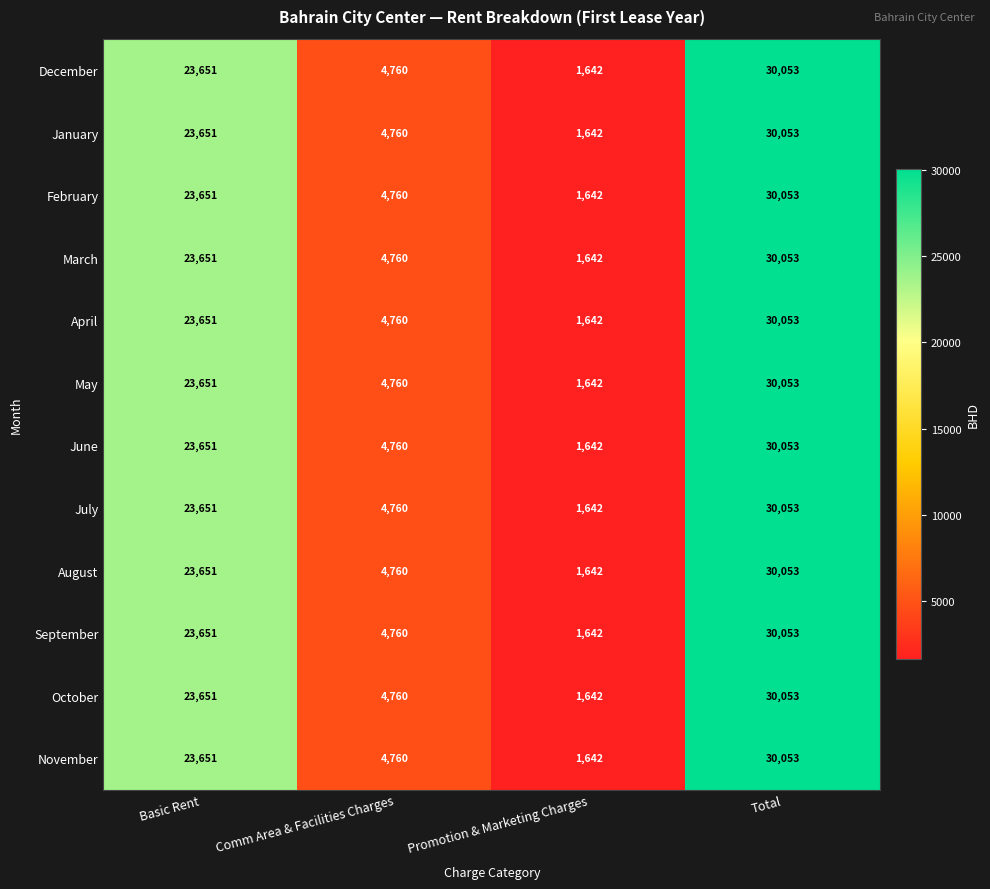

What is the minimum value shown in the chart?

1642